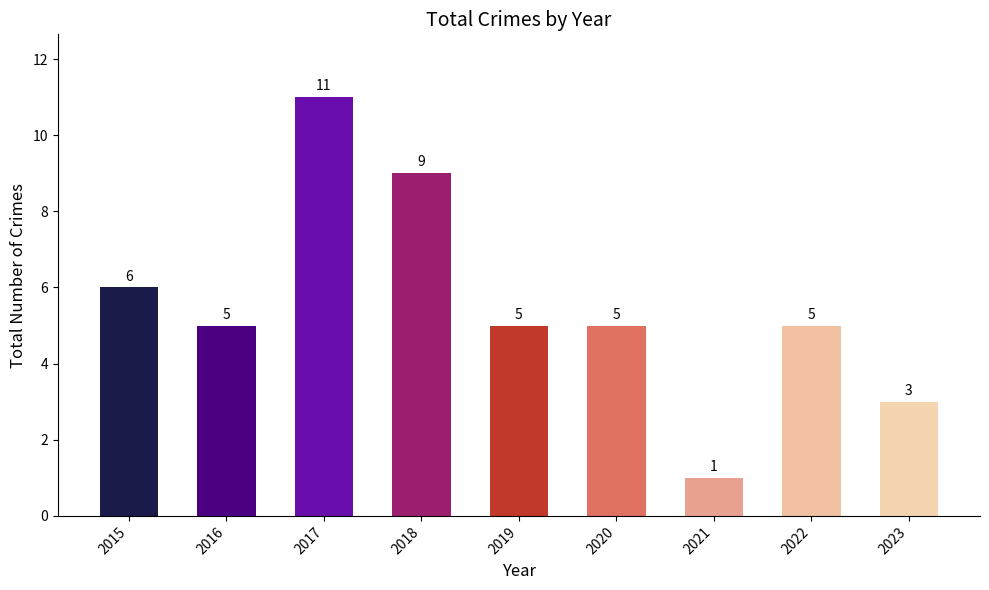

Which category has the highest value across all series?

2017